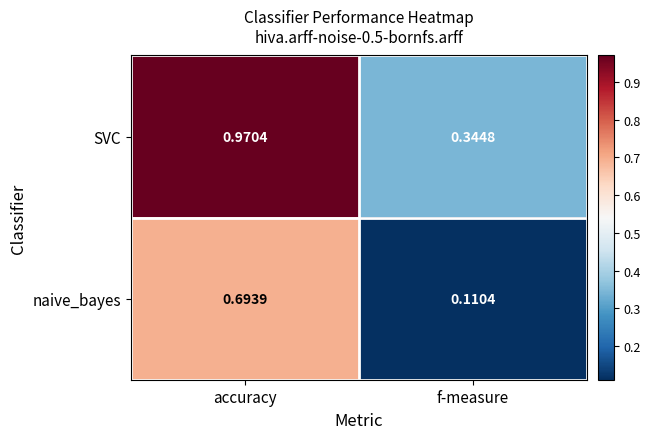

At which label is naive_bayes closest to 0?

f-measure